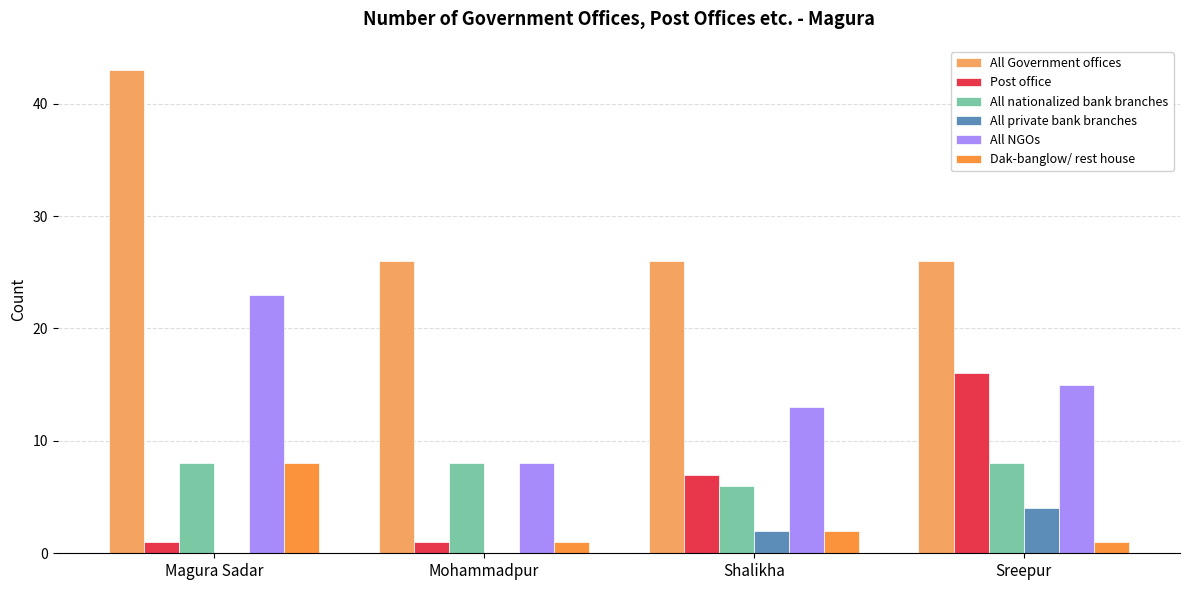

What is the sum of all All private bank branches values?

6